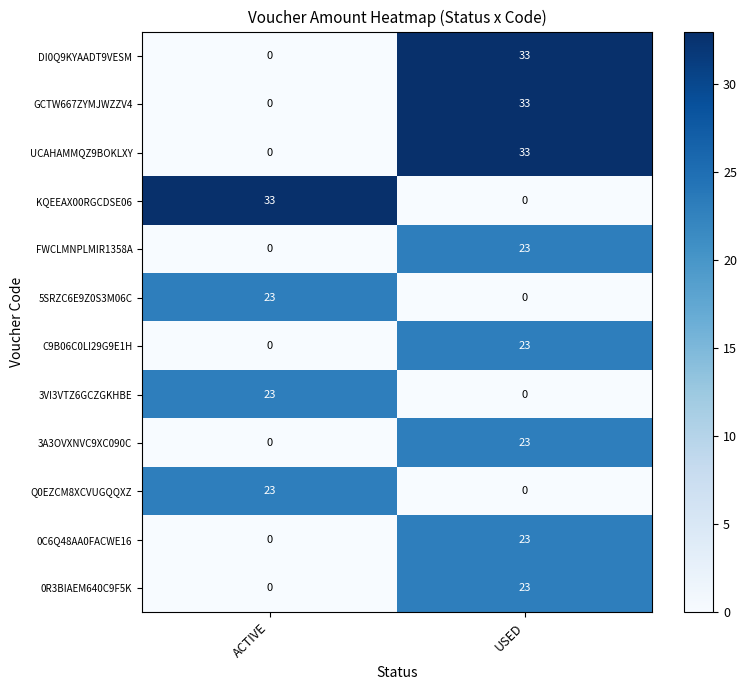

Is the value of GCTW667ZYMJWZZV4 at USED greater than the value of 5SRZC6E9Z0S3M06C at ACTIVE?

Yes